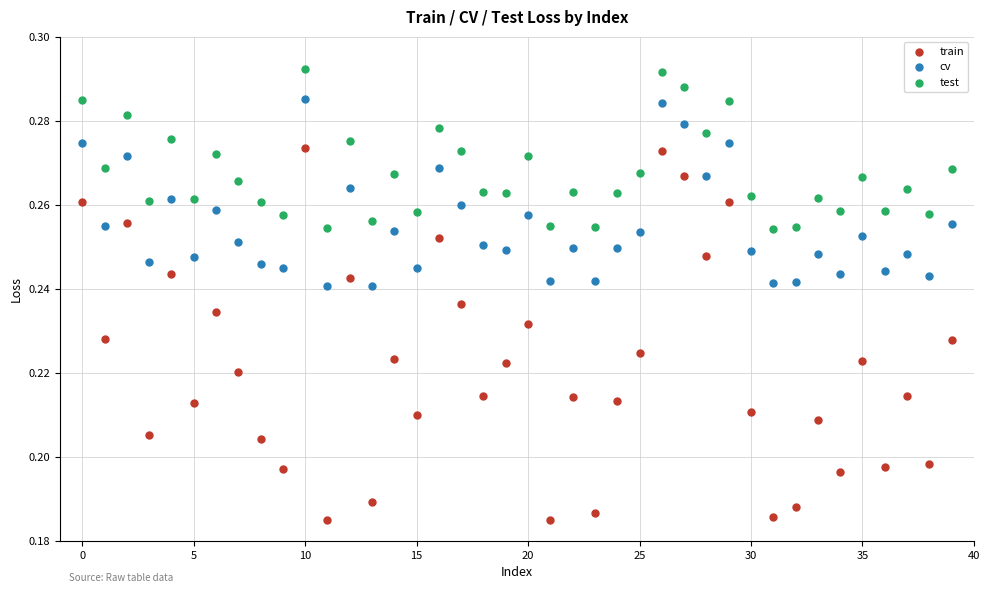

Which series contains the highest Y value?

test